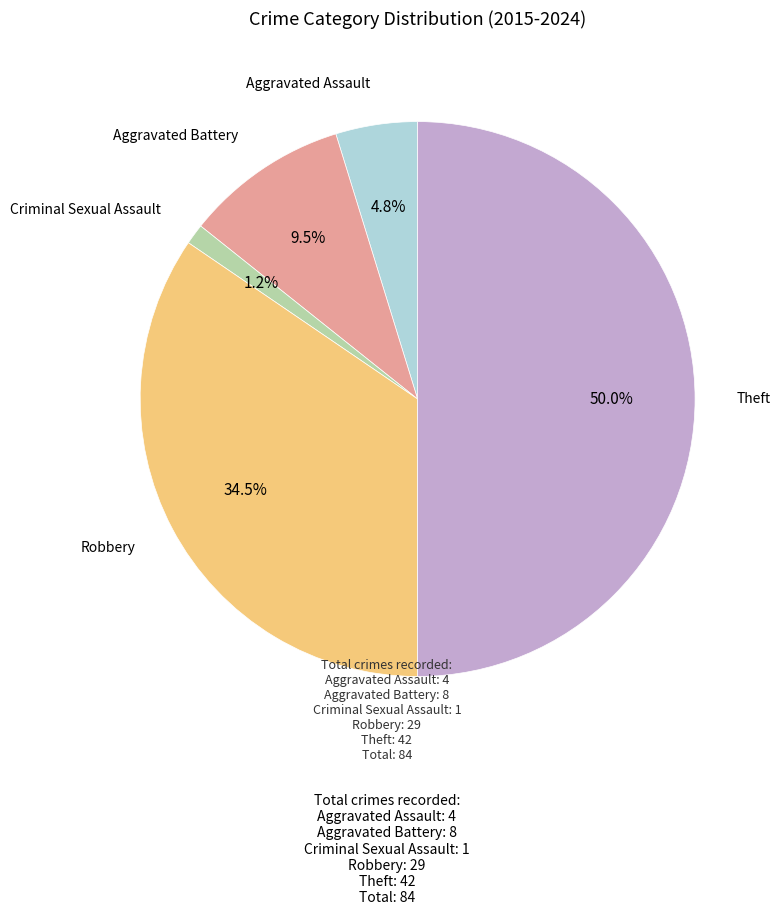

Is Aggravated Assault the majority of the pie?

No